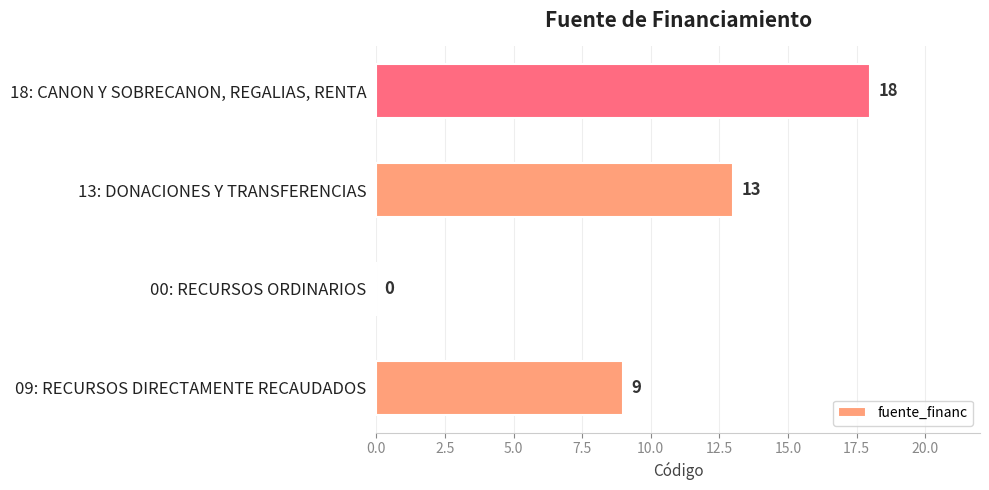

What is the maximum value shown in the chart?

18